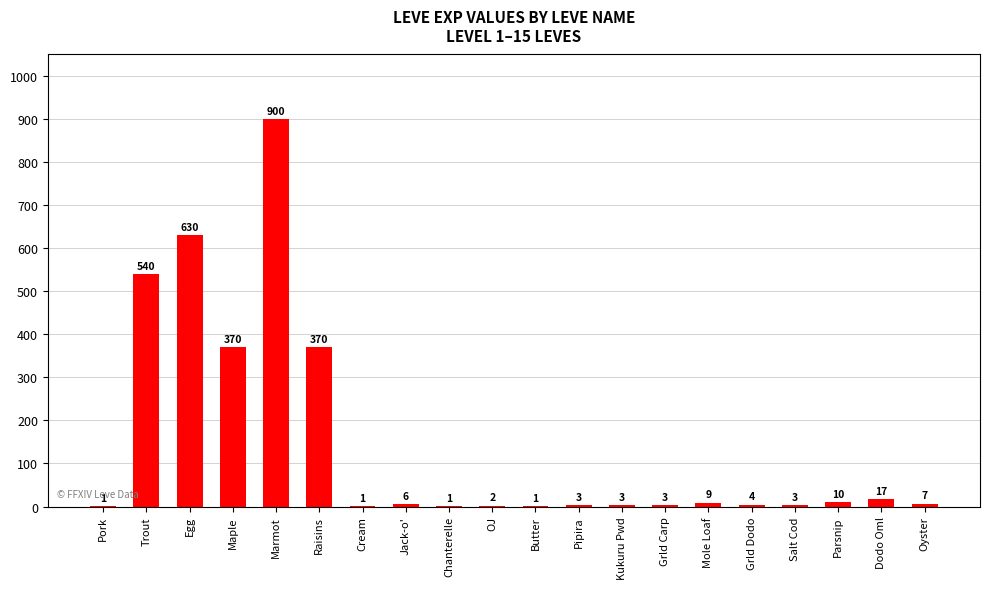

What is the approximate value at Mole Loaf?

9